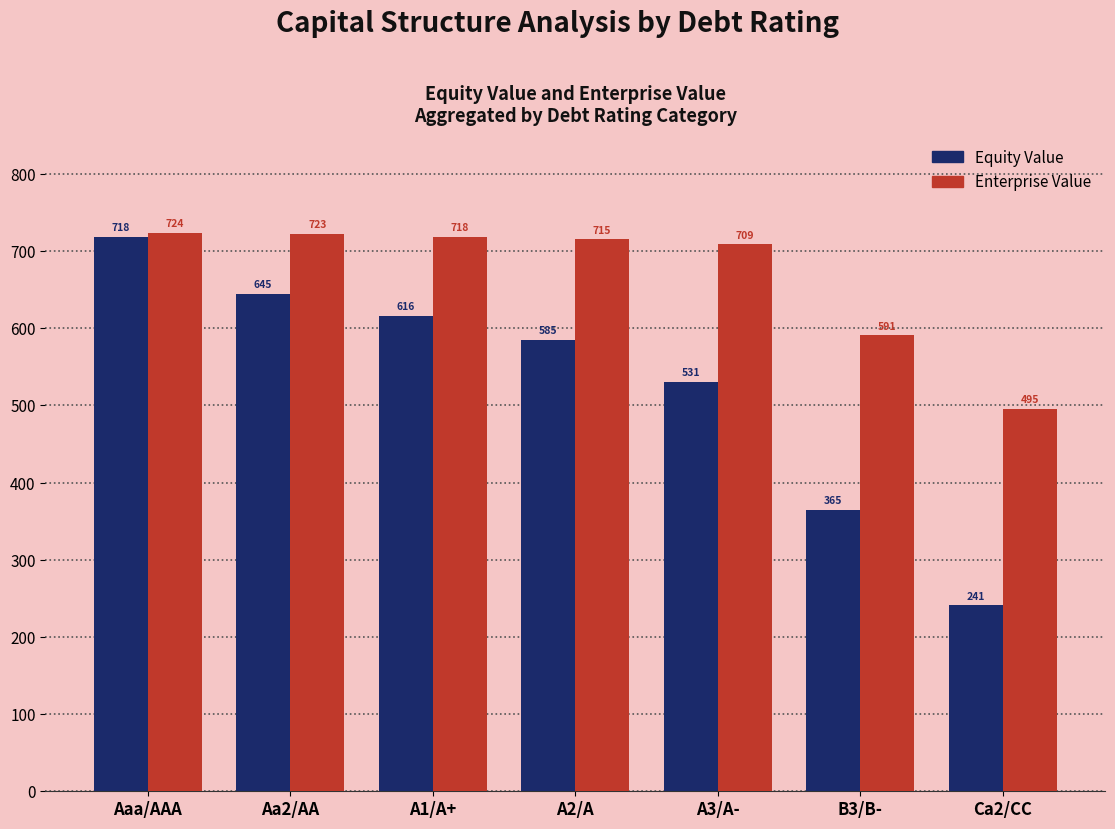

True or false: Equity Value has a value of 364.7 at B3/B-.

True